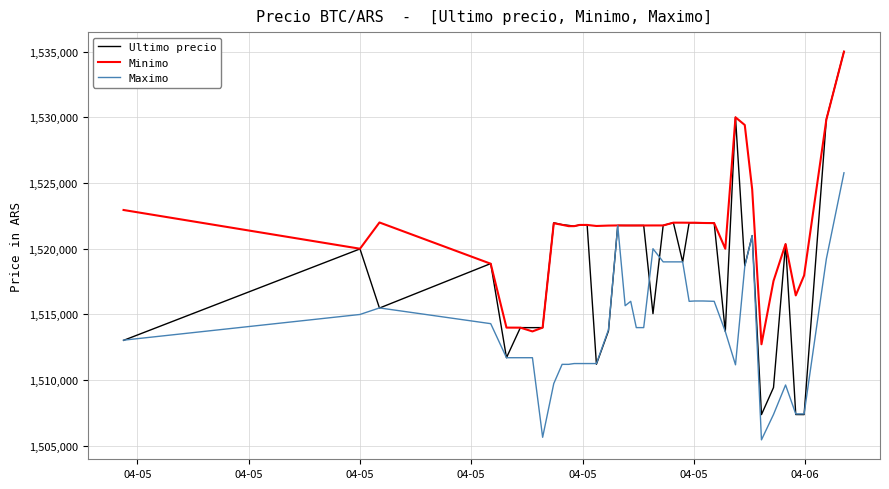

What is the greatest value displayed?

1534999.0